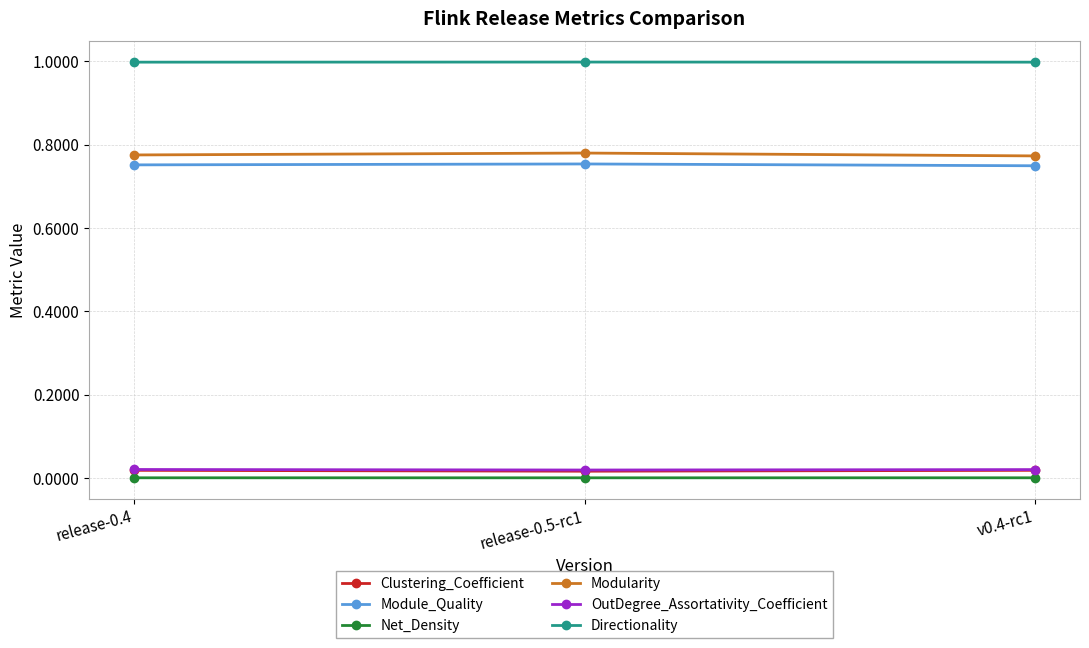

Is it true that Clustering_Coefficient equals 0.0 at v0.4-rc1?

True